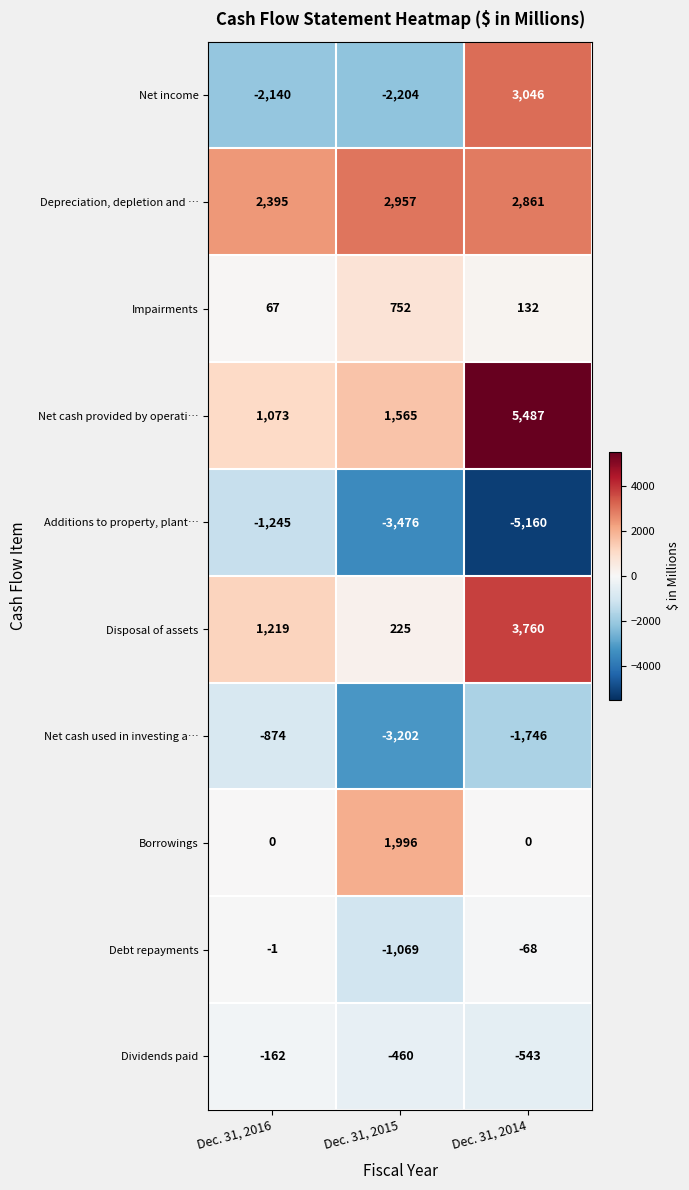

True or false: Dividends paid has a value of -218 at Dec. 31, 2014.

False